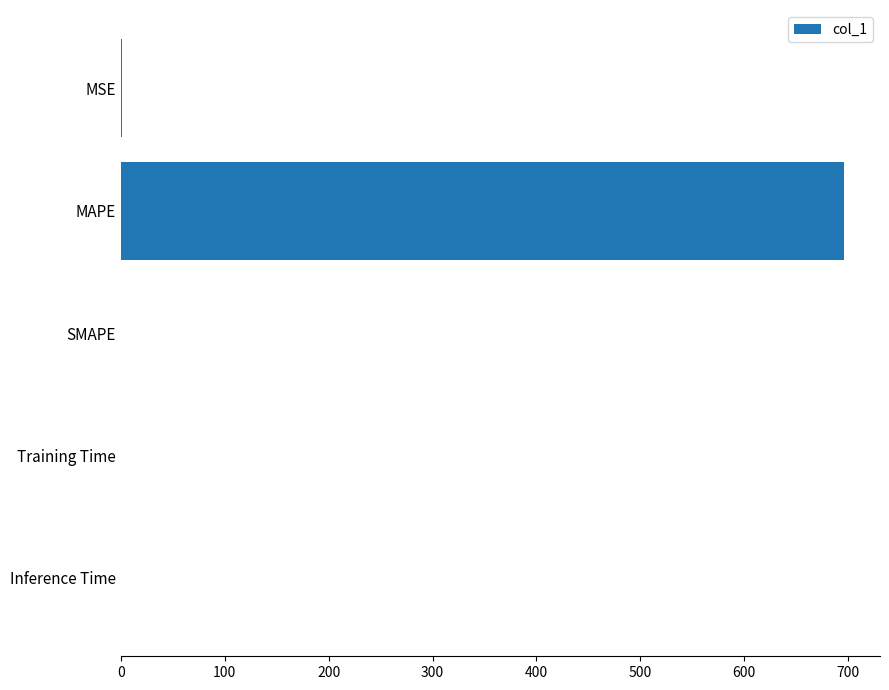

What is the average value?

139.3